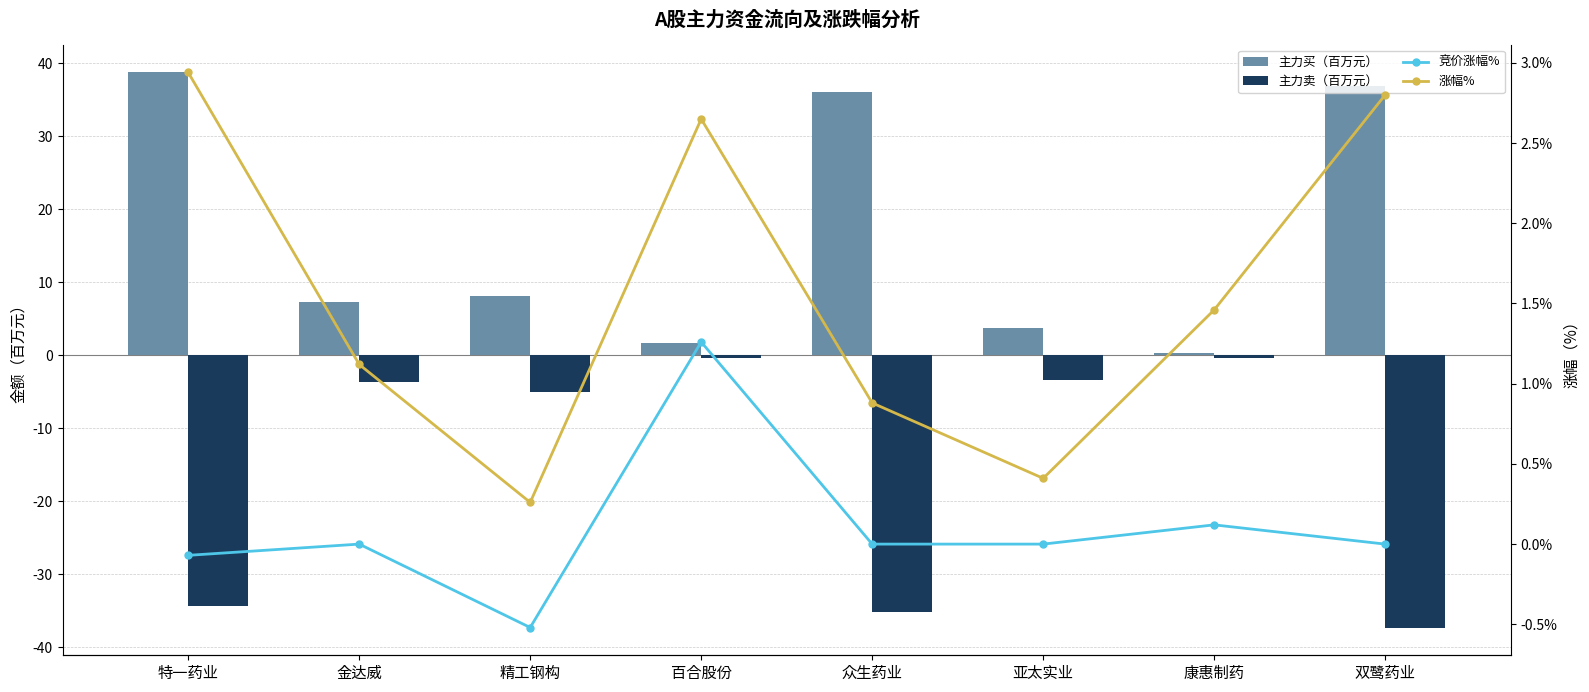

Reading left to right, transcribe all the data shown in this chart.

主力买（百万元）: 特一药业=38.7	金达威=7.3	精工钢构=8.1	百合股份=1.7	众生药业=36.0	亚太实业=3.7	康惠制药=0.3	双鹭药业=36.9
主力卖（百万元）: 特一药业=-34.3	金达威=-3.6	精工钢构=-5.1	百合股份=-0.4	众生药业=-35.2	亚太实业=-3.4	康惠制药=-0.4	双鹭药业=-37.3
竞价涨幅%: 特一药业=-0.1	金达威=0.0	精工钢构=-0.5	百合股份=1.3	众生药业=0.0	亚太实业=0.0	康惠制药=0.1	双鹭药业=0.0
涨幅%: 特一药业=2.9	金达威=1.1	精工钢构=0.3	百合股份=2.6	众生药业=0.9	亚太实业=0.4	康惠制药=1.5	双鹭药业=2.8